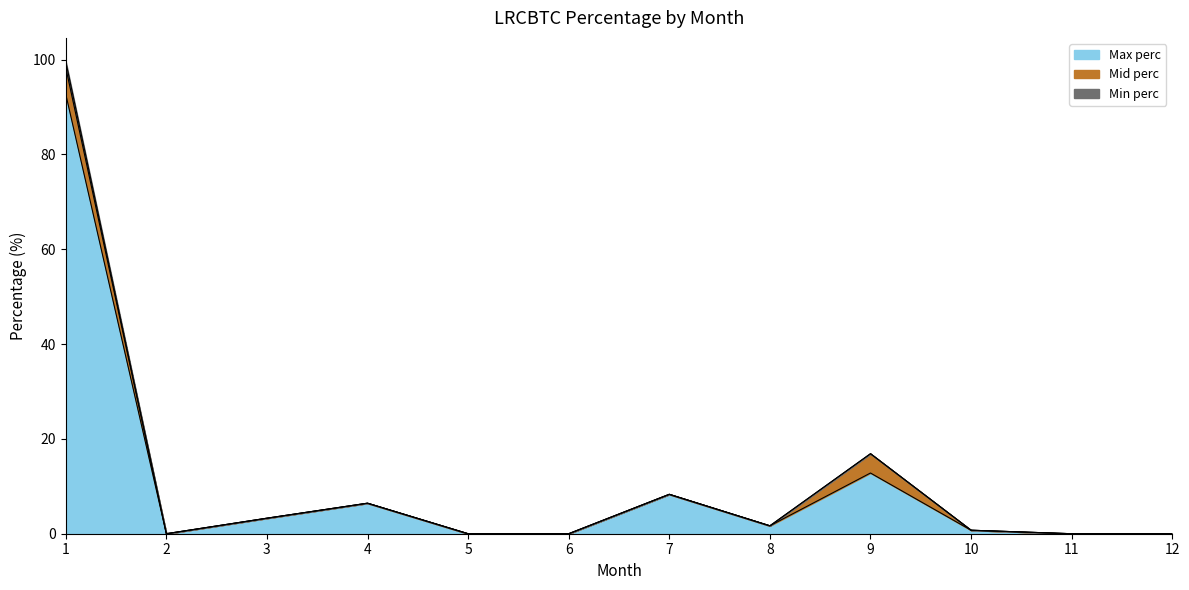

Is the value of Mid perc at 8 greater than the value of Min perc at 11?

Yes